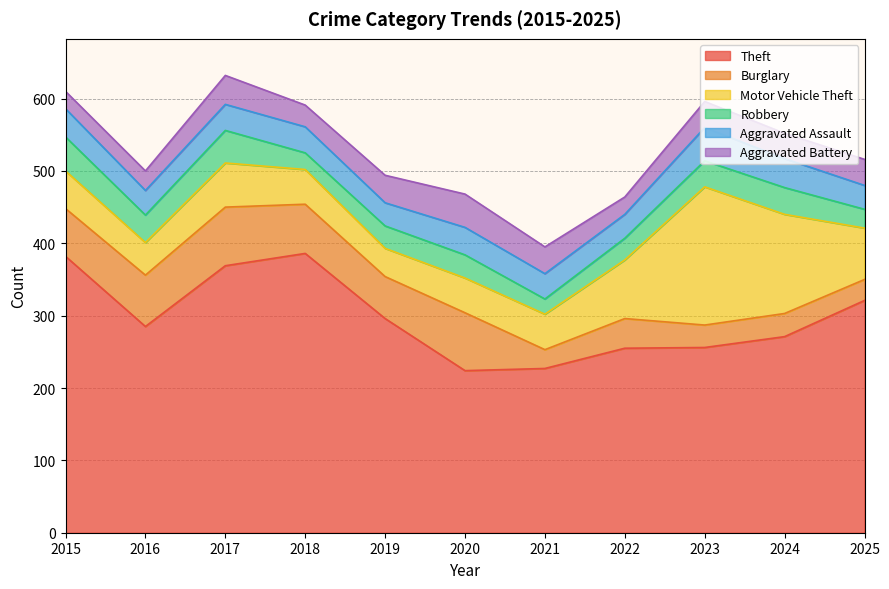

Is the value of Burglary at 2023 greater than the value of Motor Vehicle Theft at 2015?

No